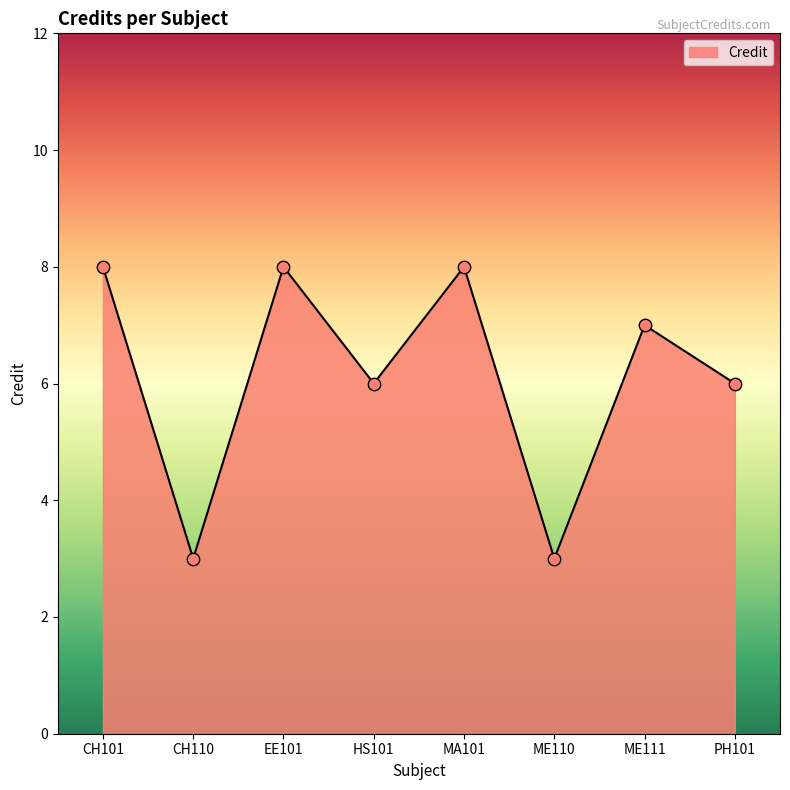

What is the change in value from EE101 to ME111?

-1